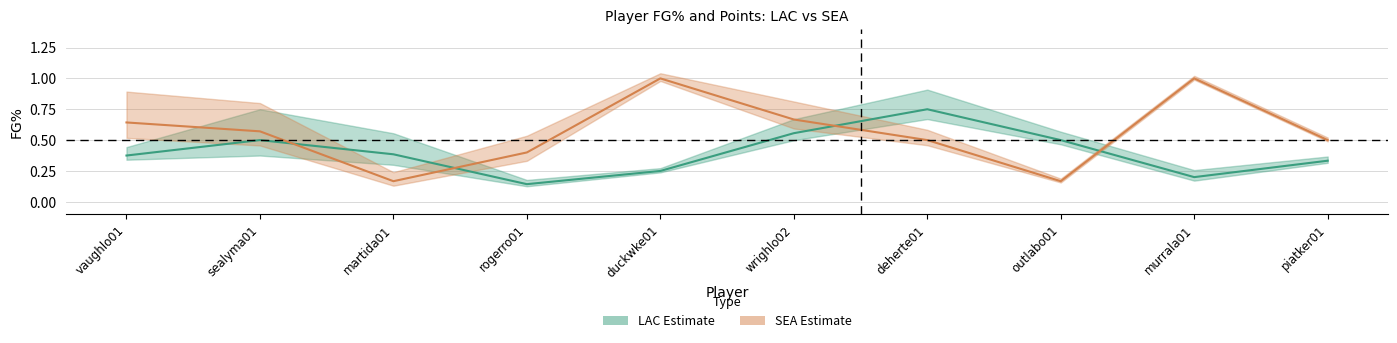

What is the value of the LAC_FG% point at the 2nd from the left?

0.5